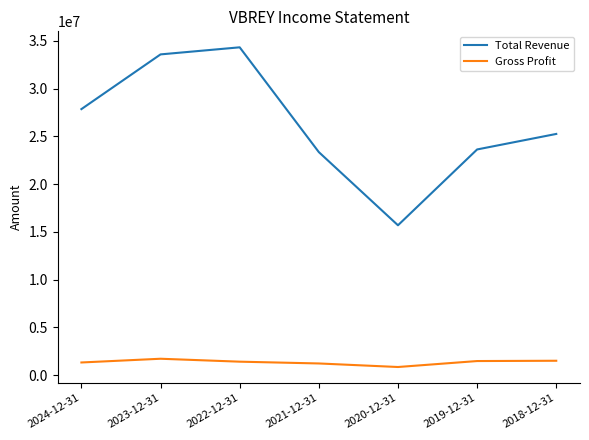

List the series in order of their peak value, highest first.

Total Revenue, Gross Profit